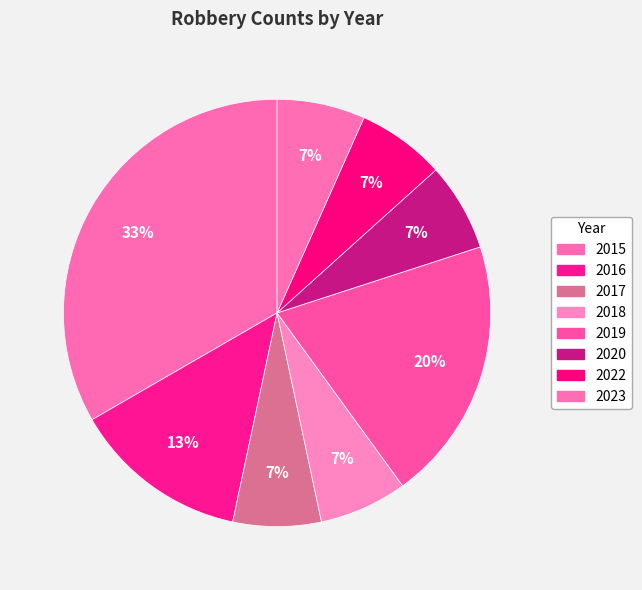

True or false: 2023 accounts for 7% of the total.

True